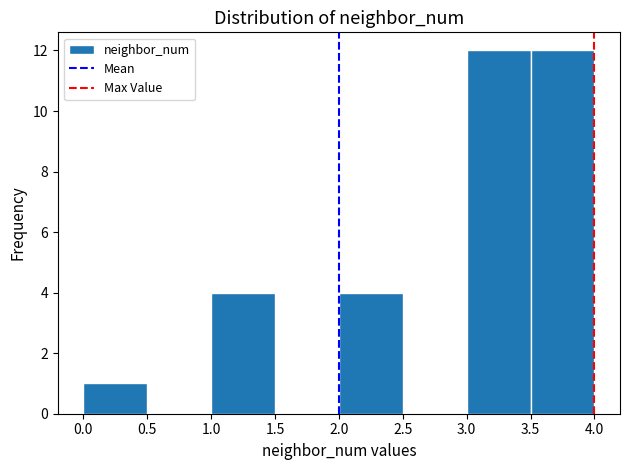

Reading left to right, transcribe this chart: for each bar, give the range it covers on the x-axis and its height. The values are not printed on the chart, so give them approximately, as read against the axis.

0.0 to 0.5: 1
0.5 to 1.0: 0
1.0 to 1.5: 4
1.5 to 2.0: 0
2.0 to 2.5: 4
2.5 to 3.0: 0
3.0 to 3.5: 12
3.5 to 4.0: 12